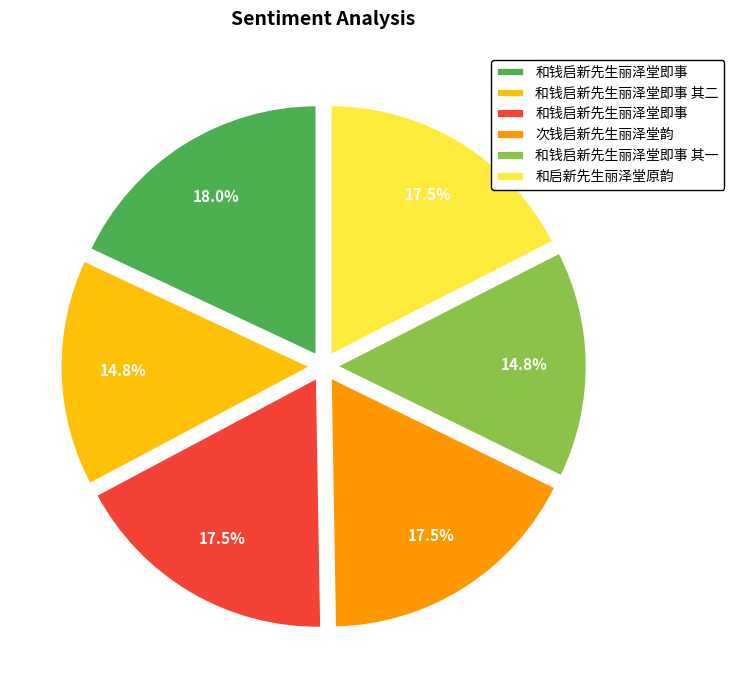

Is there any slice that represents more than half of the pie?

No